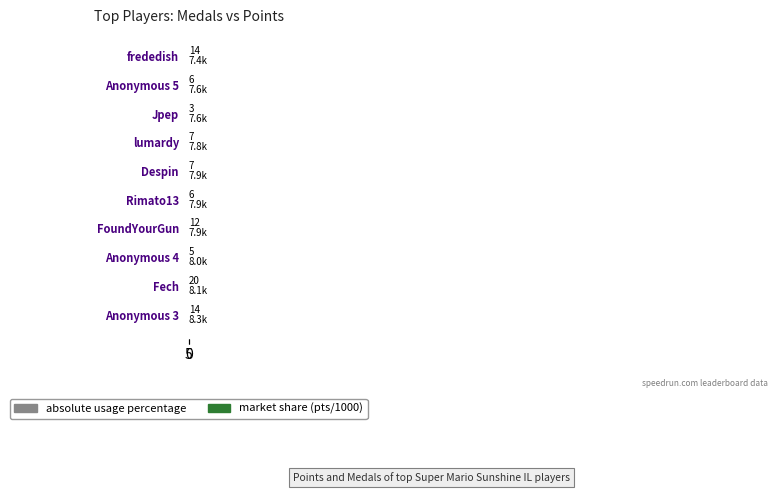

What is the difference between the second highest and second lowest values in the absolute usage percentage series?

9.0